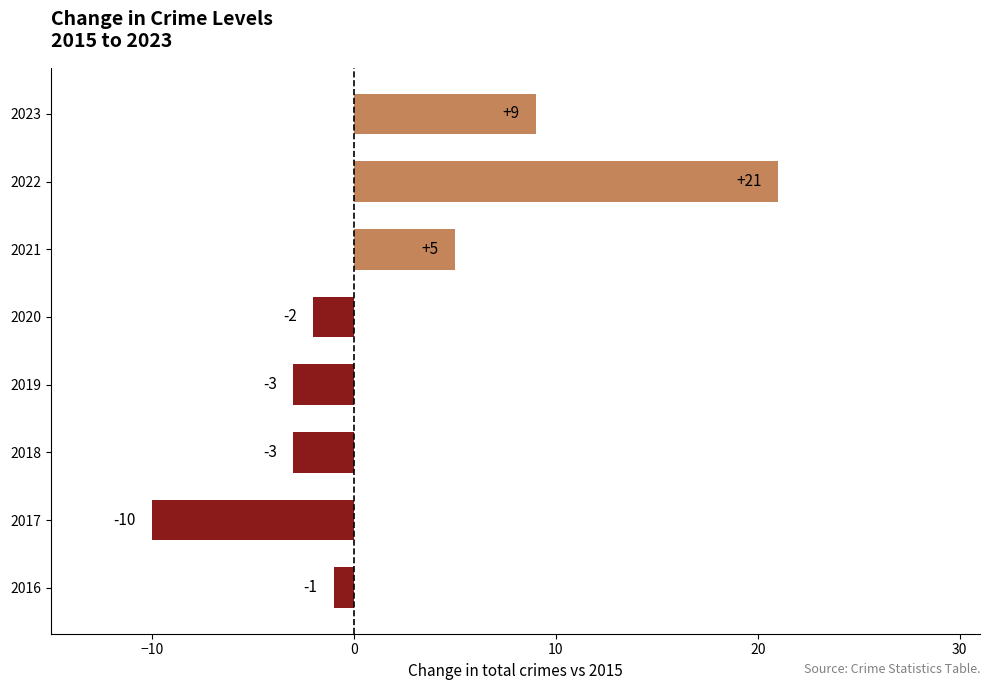

Reading top to bottom, what are all the values shown in this chart?

9	21	5	-2	-3	-3	-10	-1